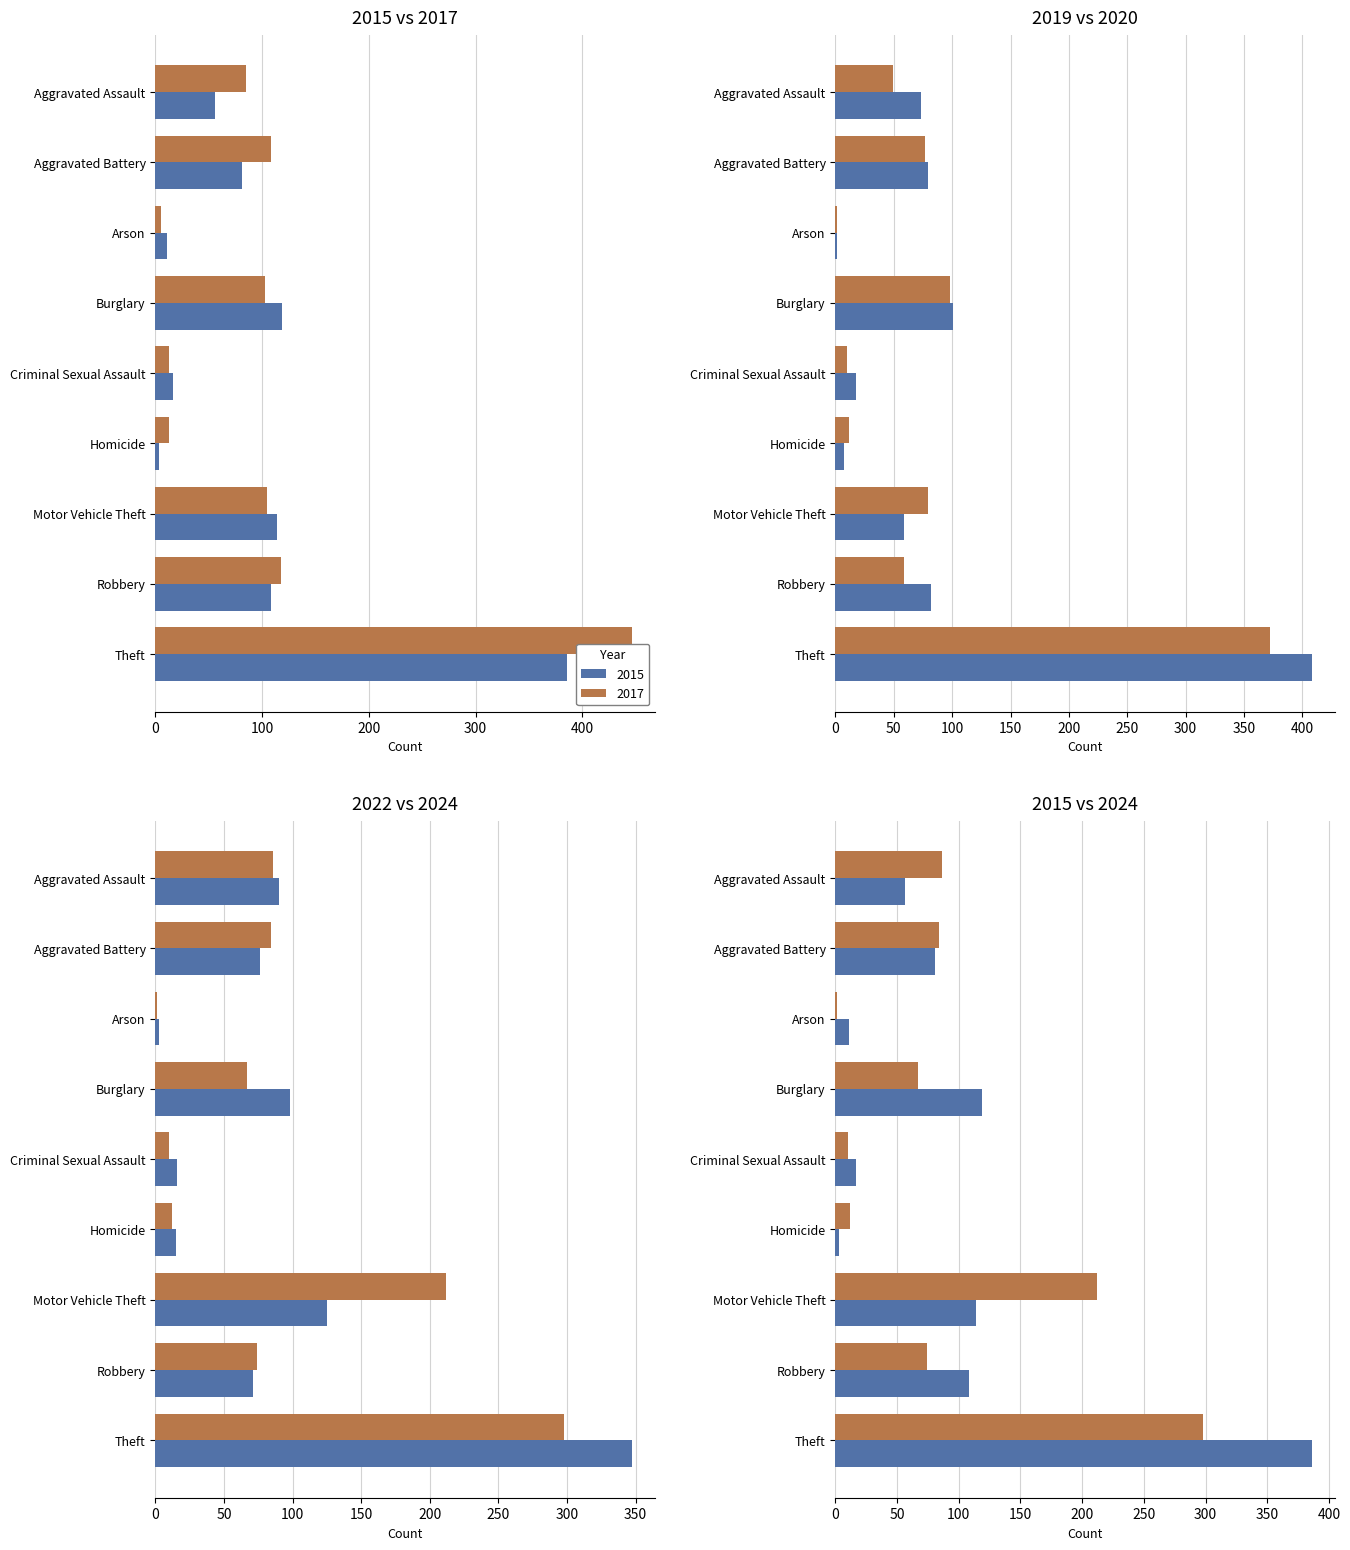

What is the highest value of the 2020 series?

372